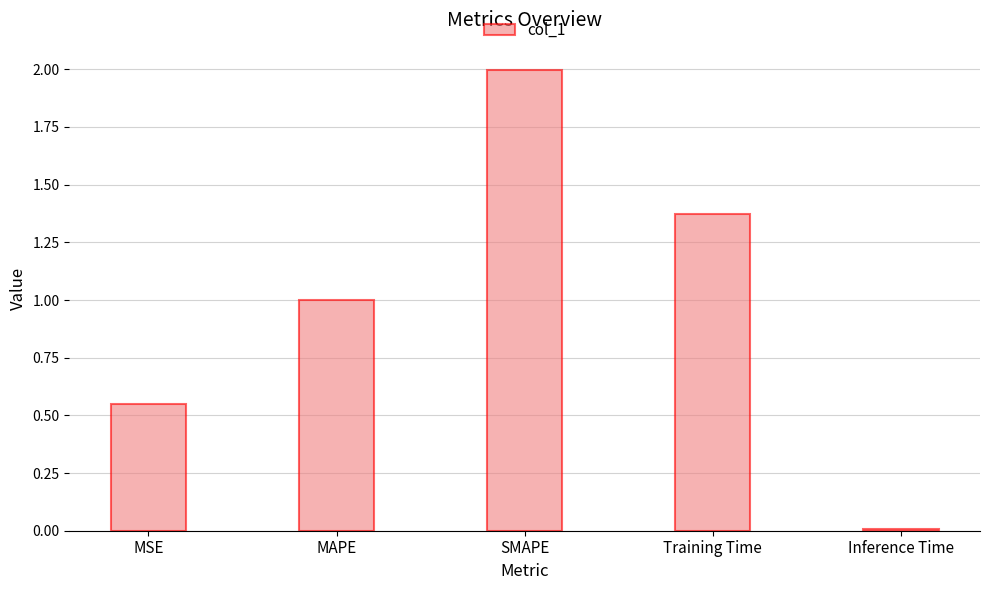

What is the greatest value displayed?

2.0